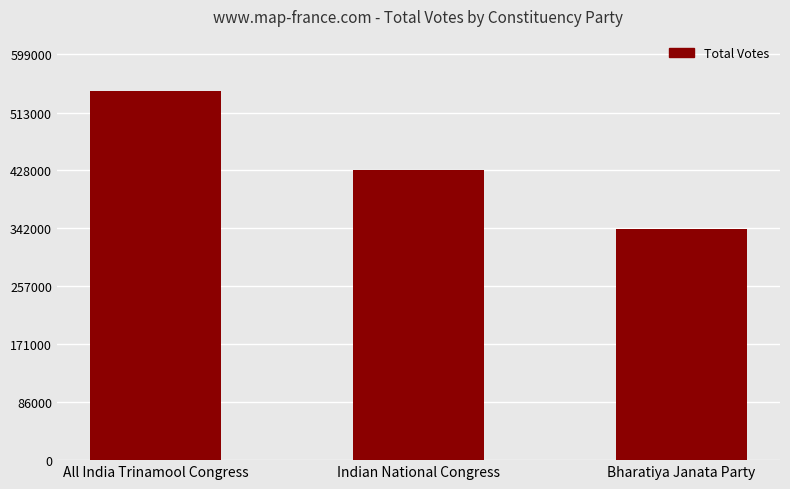

What is the label of the 1st bar from the left?

All India Trinamool Congress